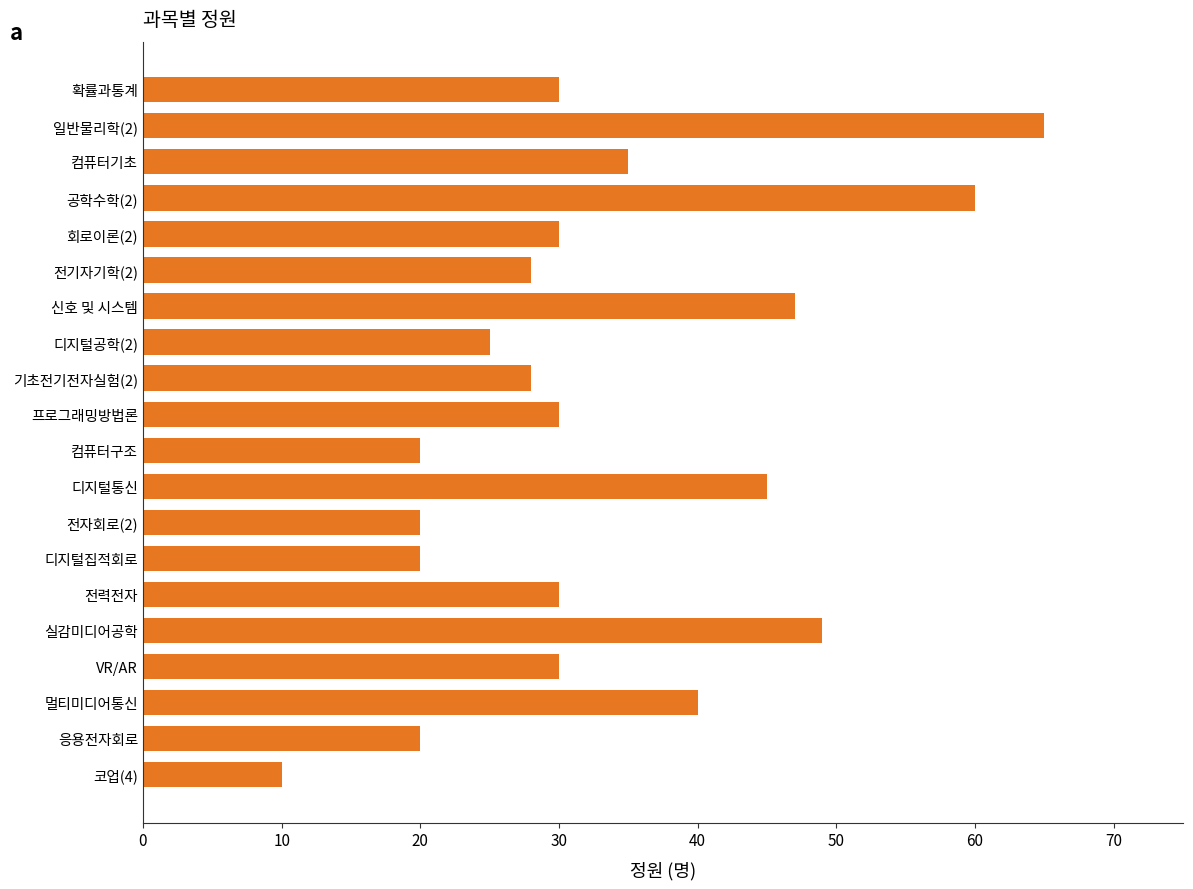

How many categories are shown in the chart?

20